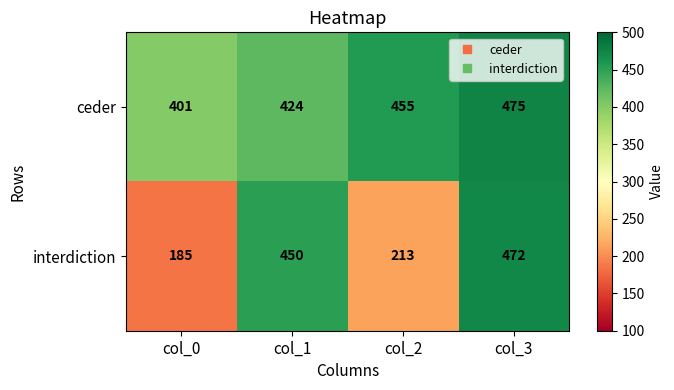

Reading left to right, transcribe all the data shown in this chart.

ceder: col_0=401	col_1=424	col_2=455	col_3=475
interdiction: col_0=185	col_1=450	col_2=213	col_3=472